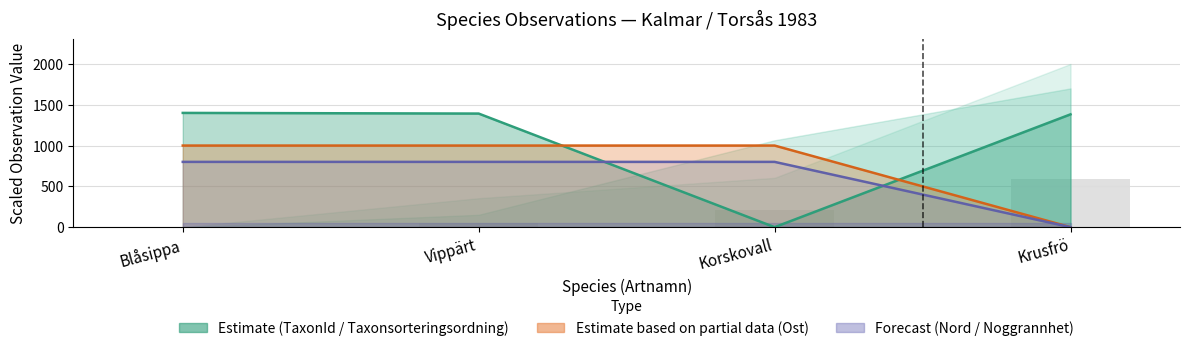

At which label is Nord line closest to 400?

Blåsippa